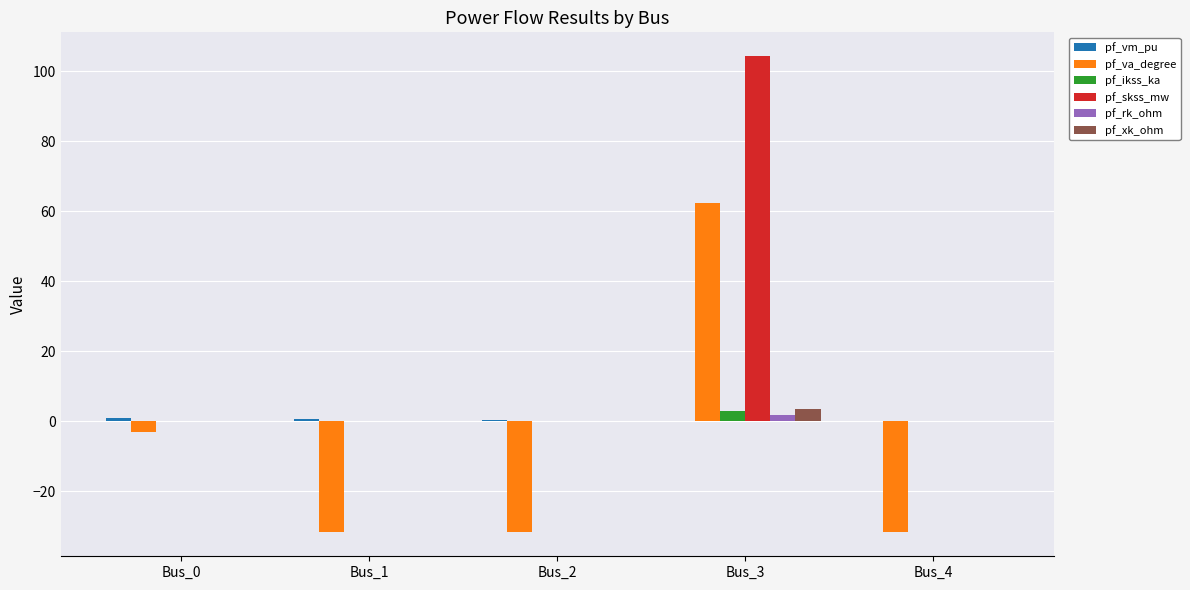

Which series has the widest spread of values?

pf_skss_mw